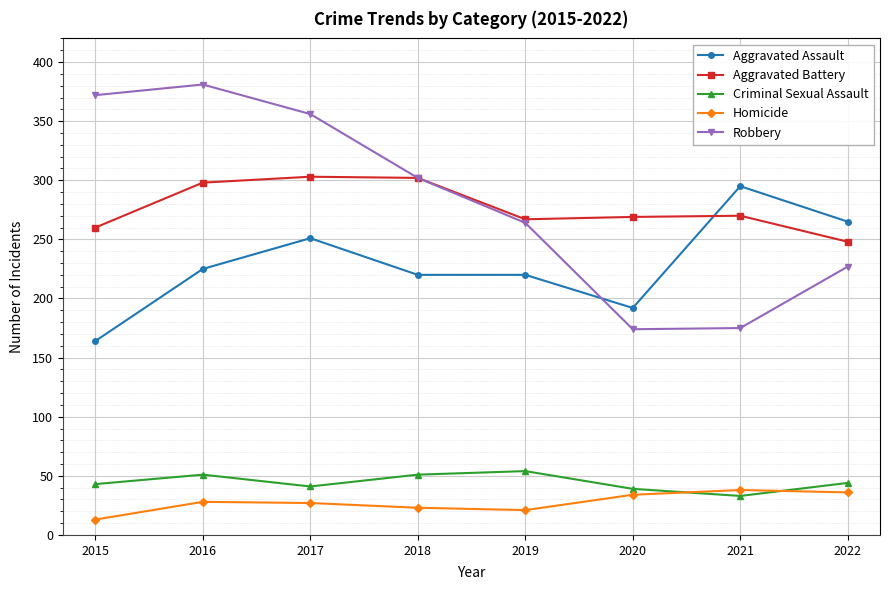

What is the minimum value for Robbery?

174